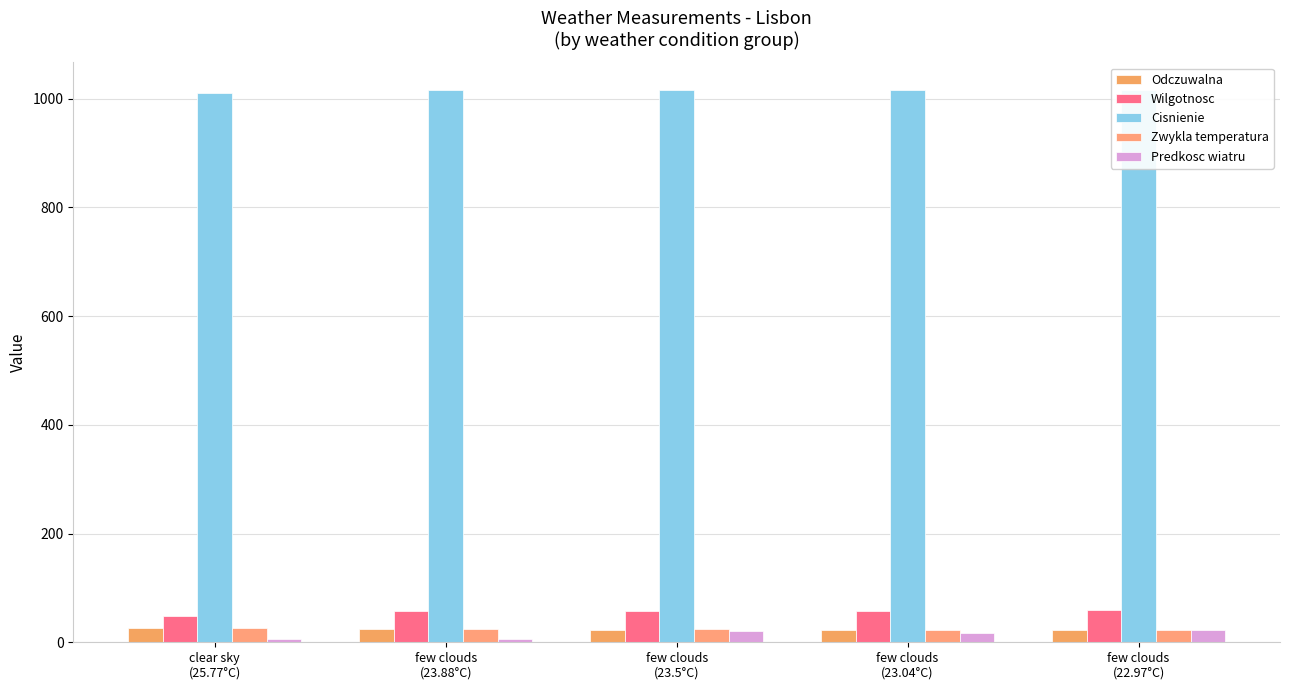

What is the label of the 4th bar from the left?

few clouds
(23.04°C)